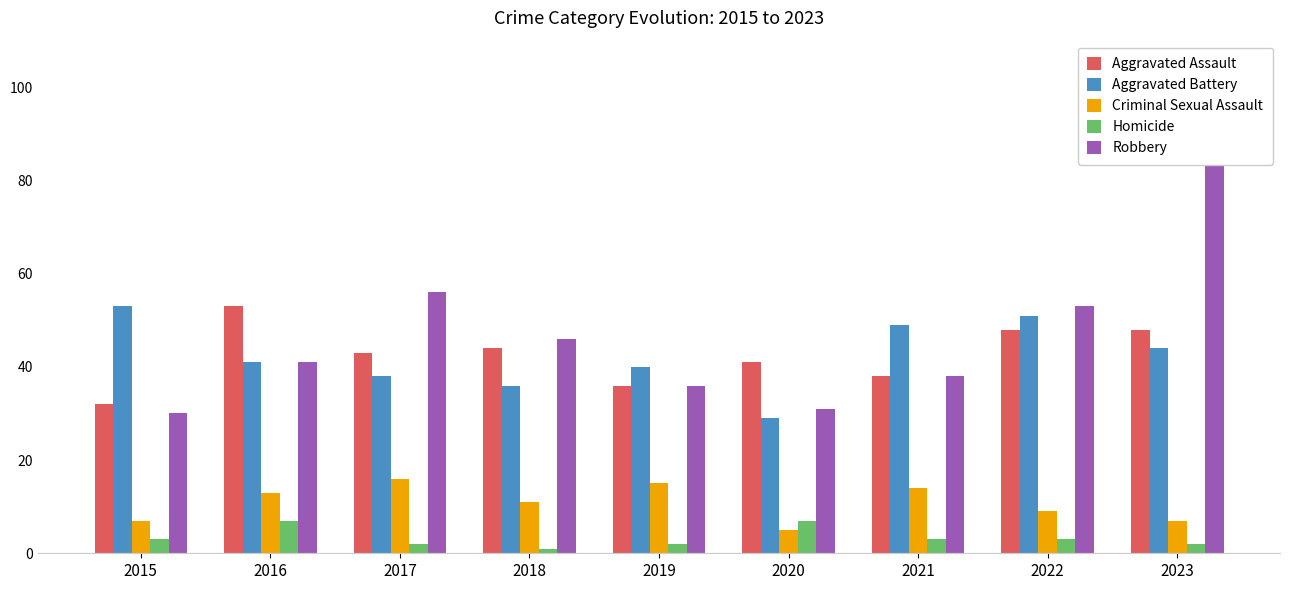

Reading left to right, extract all data points from this chart.

Aggravated Assault: 2015=32	2016=53	2017=43	2018=44	2019=36	2020=41	2021=38	2022=48	2023=48
Aggravated Battery: 2015=53	2016=41	2017=38	2018=36	2019=40	2020=29	2021=49	2022=51	2023=44
Criminal Sexual Assault: 2015=7	2016=13	2017=16	2018=11	2019=15	2020=5	2021=14	2022=9	2023=7
Homicide: 2015=3	2016=7	2017=2	2018=1	2019=2	2020=7	2021=3	2022=3	2023=2
Robbery: 2015=30	2016=41	2017=56	2018=46	2019=36	2020=31	2021=38	2022=53	2023=90